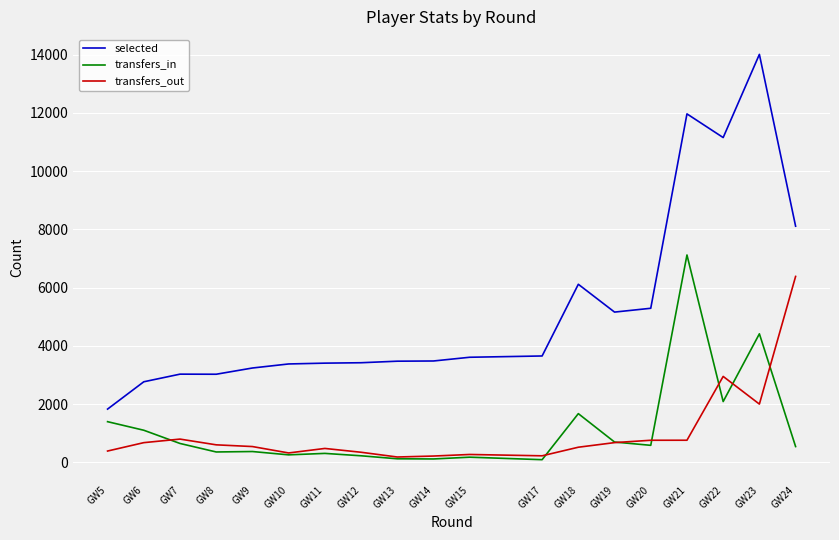

At which label does transfers_in reach its peak?

GW21